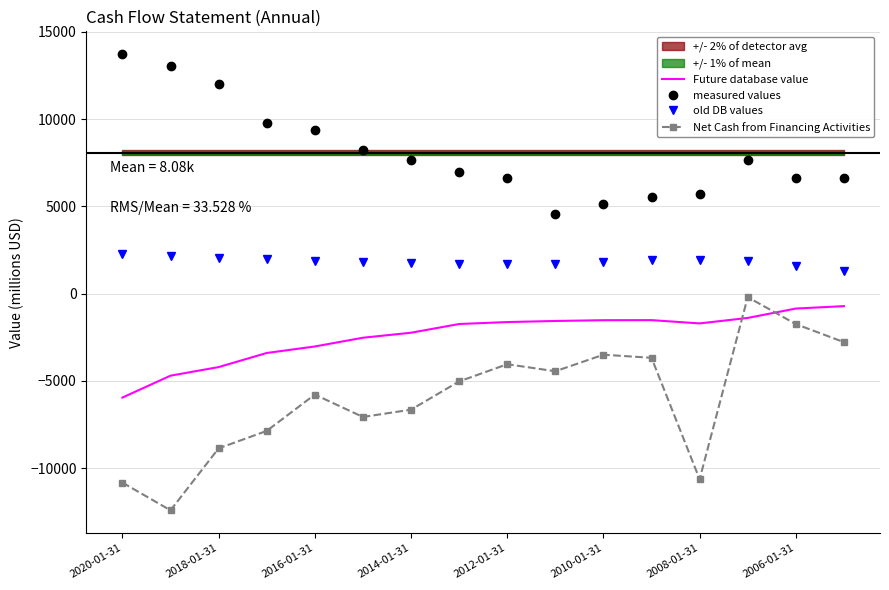

True or false: Future database value and measured values intersect in this chart.

False